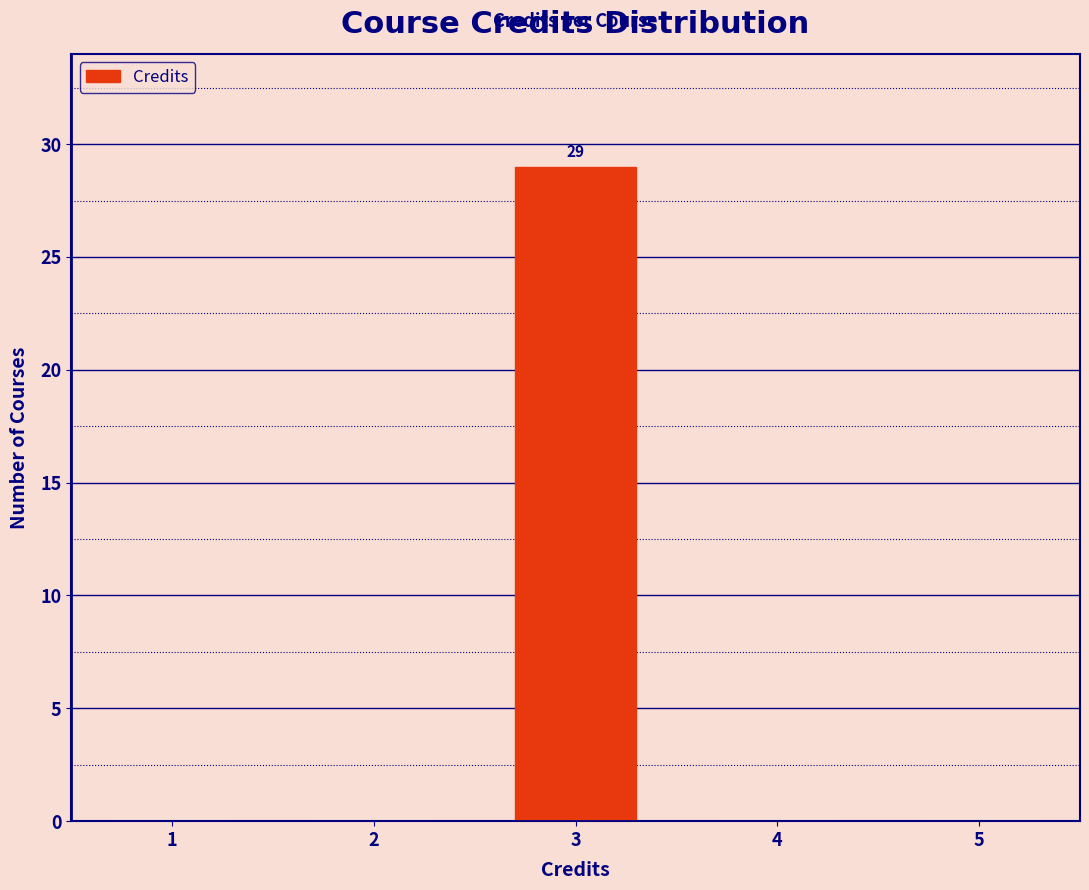

Which range on the x-axis has the tallest bar?

2.5 to 3.5